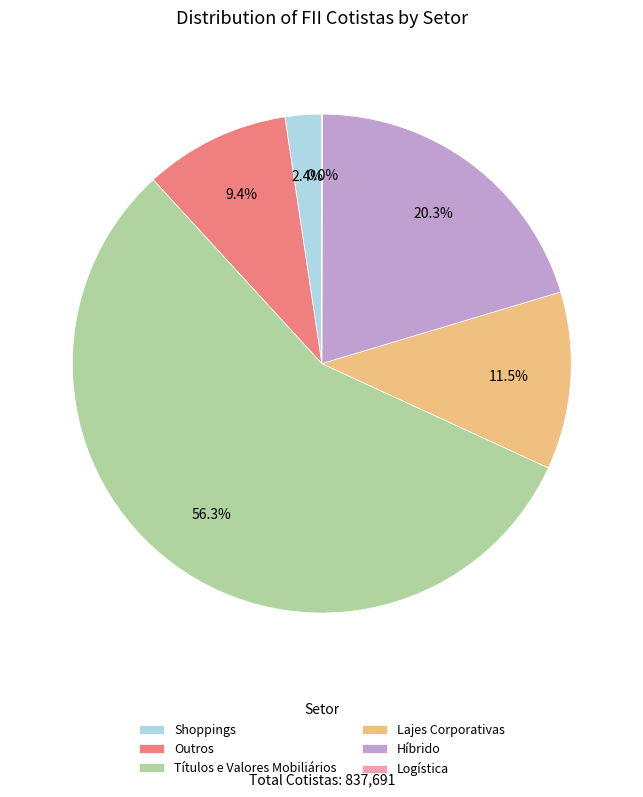

What is the ratio of the value at Lajes Corporativas to the value at Títulos e Valores Mobiliários?

0.2